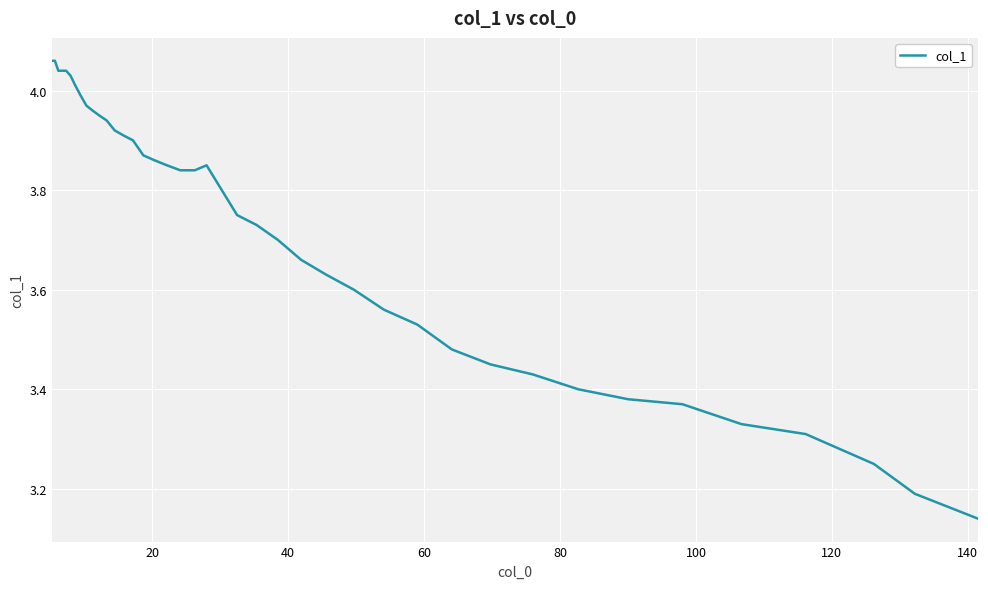

What is the difference between the maximum and minimum values?

0.9